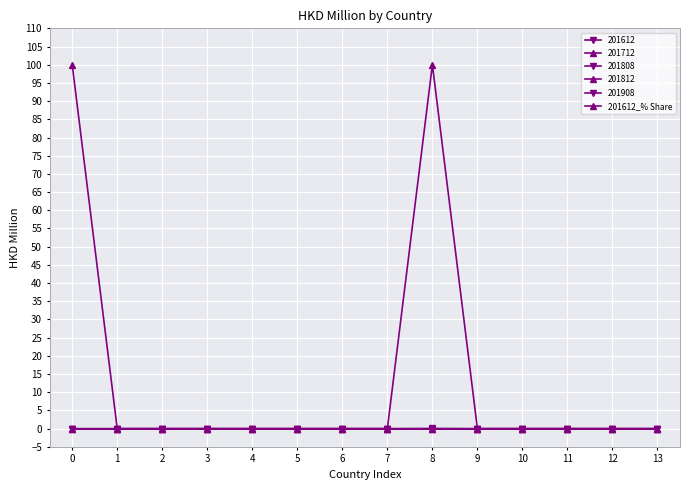

Does the chart have visible grid lines?

Yes